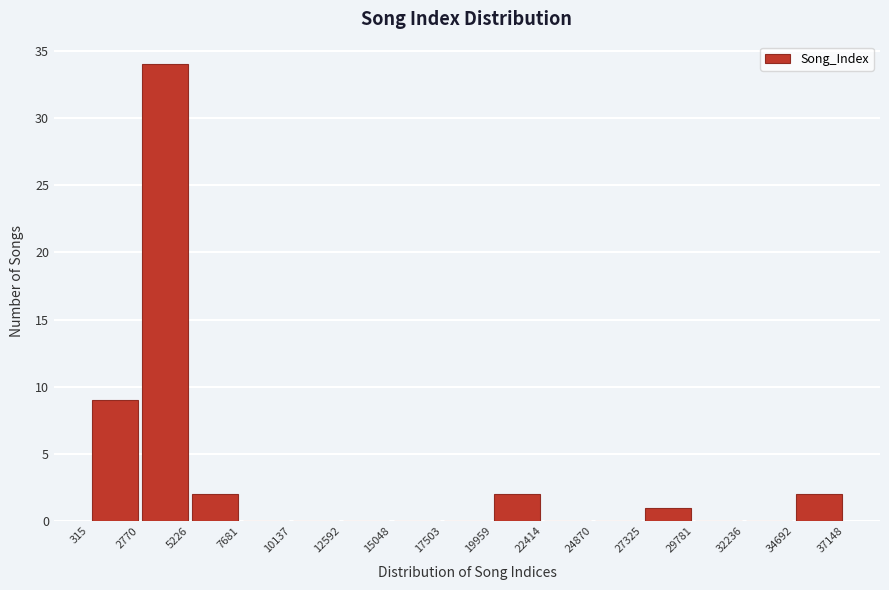

Reading left to right, transcribe this chart: for each bar, give the range it covers on the x-axis and its height. The values are not printed on the chart, so give them approximately, as read against the axis.

315 to 2770: 9
2770 to 5226: 34
5226 to 7681: 2
7681 to 10137: 0
10137 to 12592: 0
12592 to 15048: 0
15048 to 17503: 0
17503 to 19959: 0
19959 to 22414: 2
22414 to 24870: 0
24870 to 27325: 0
27325 to 29781: 1
29781 to 32236: 0
32236 to 34692: 0
34692 to 37148: 2